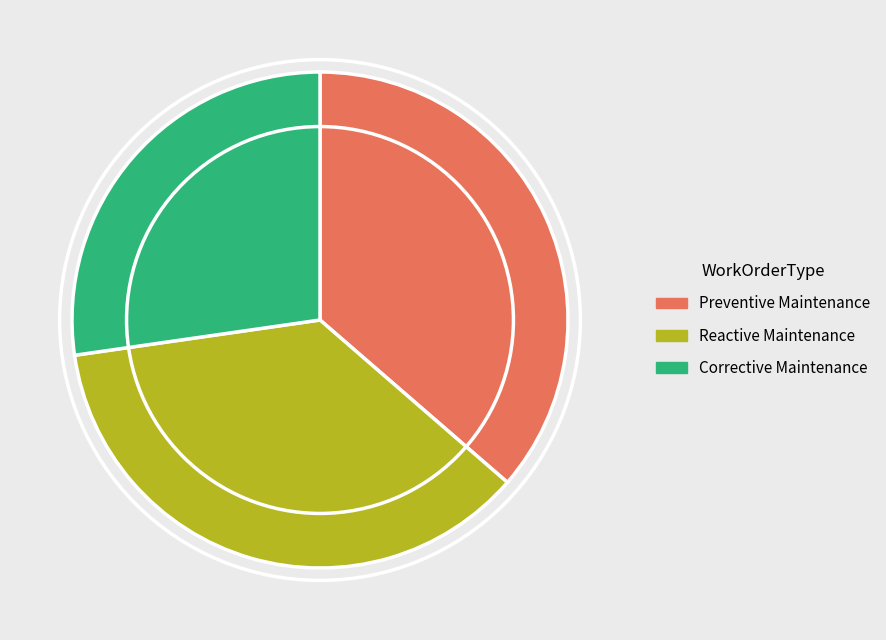

What is the smallest slice in the pie chart?

Corrective Maintenance